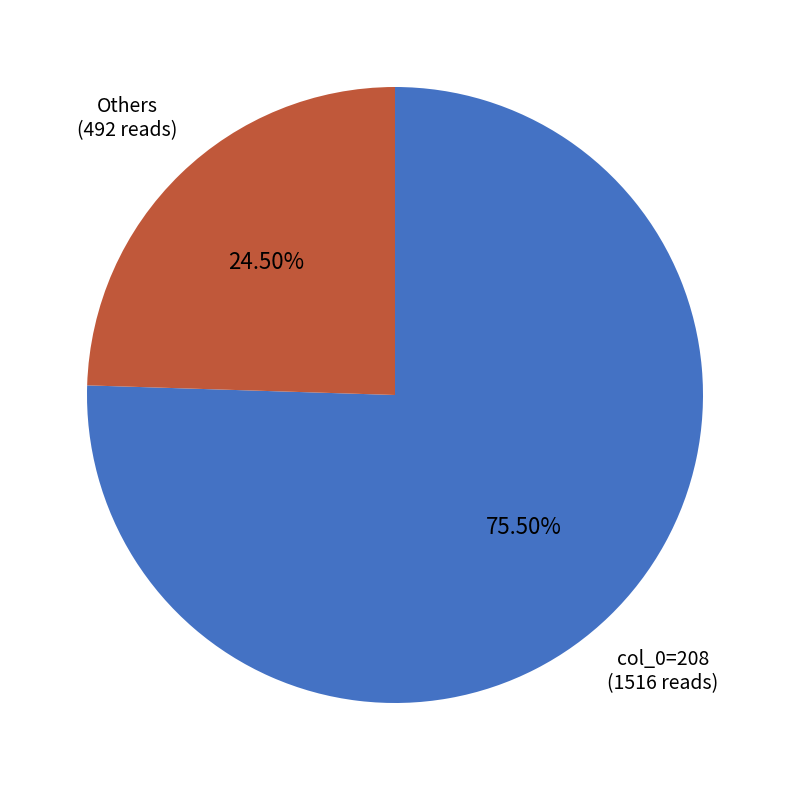

Does any single category account for the majority?

Yes